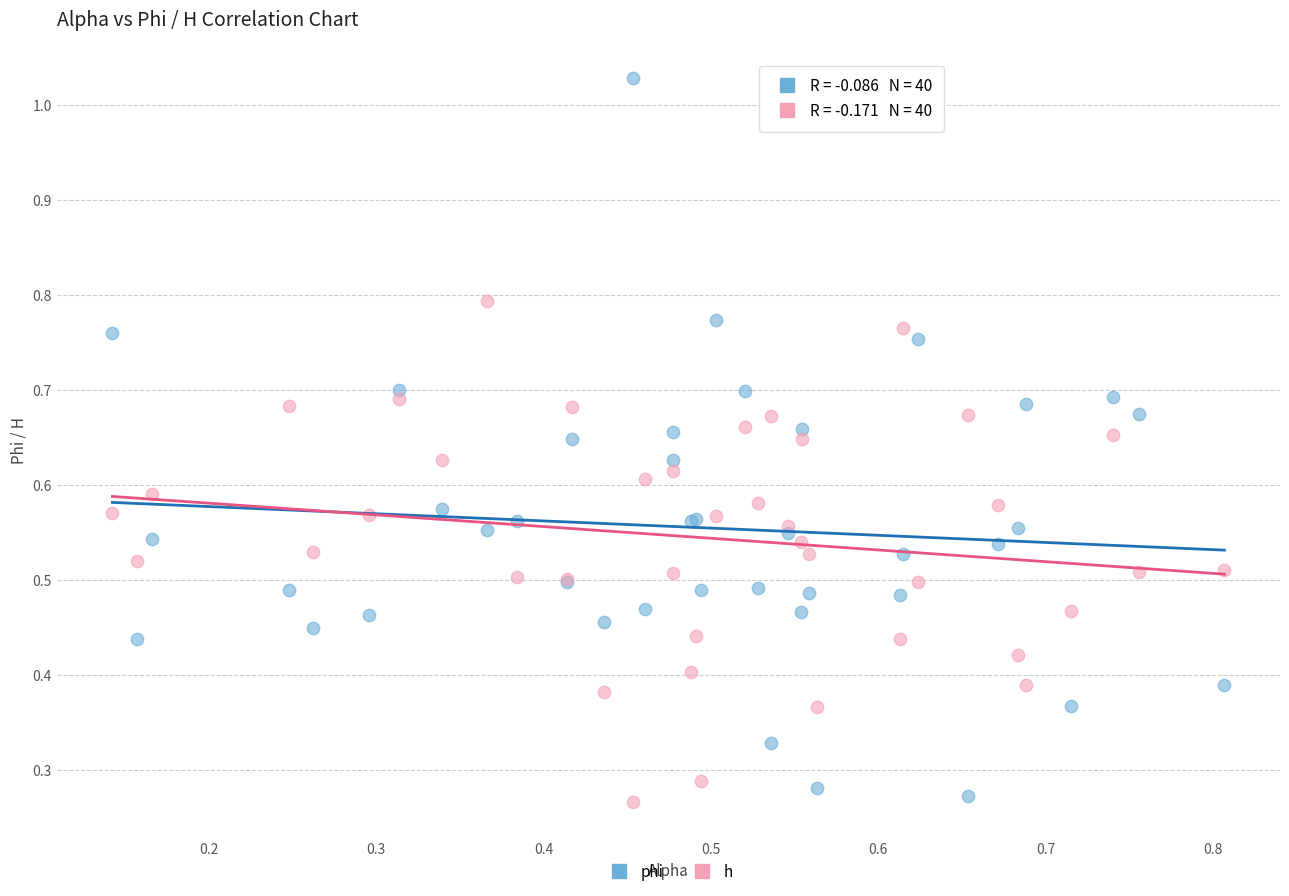

Which series has the largest Y range (max minus min)?

phi